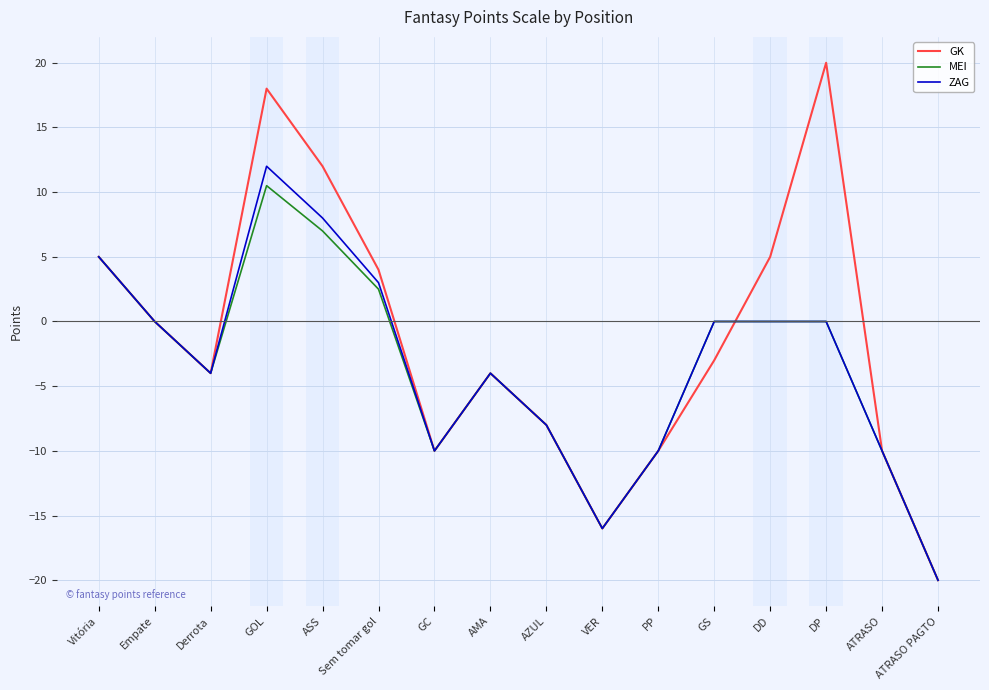

Read the MEI value at Derrota.

-4.0